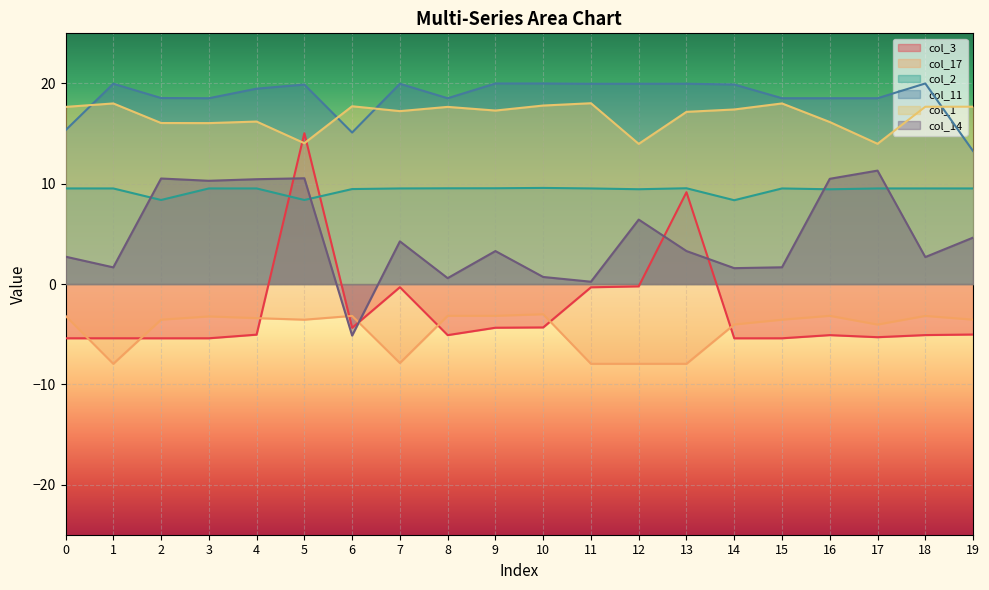

Which series has the largest range (max minus min)?

col_3